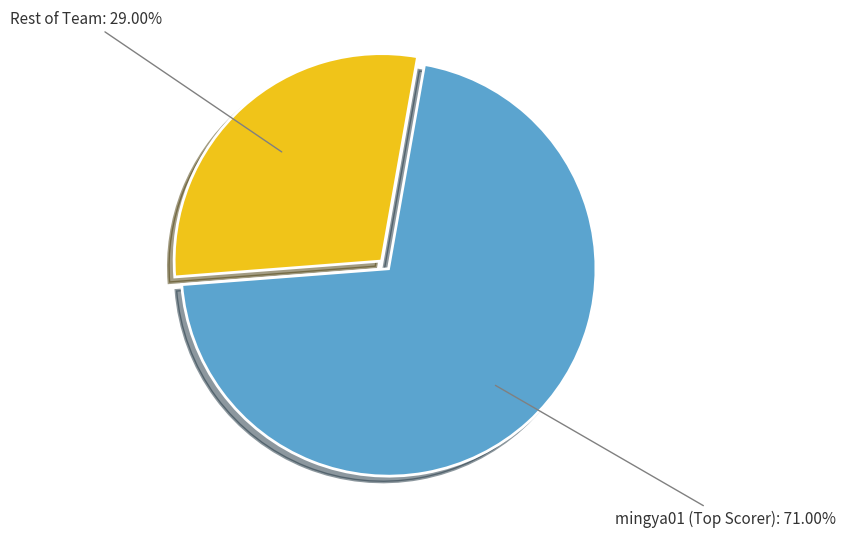

Rank the categories by value from highest to lowest.

Rest of Team, mingya01 (Top Scorer)